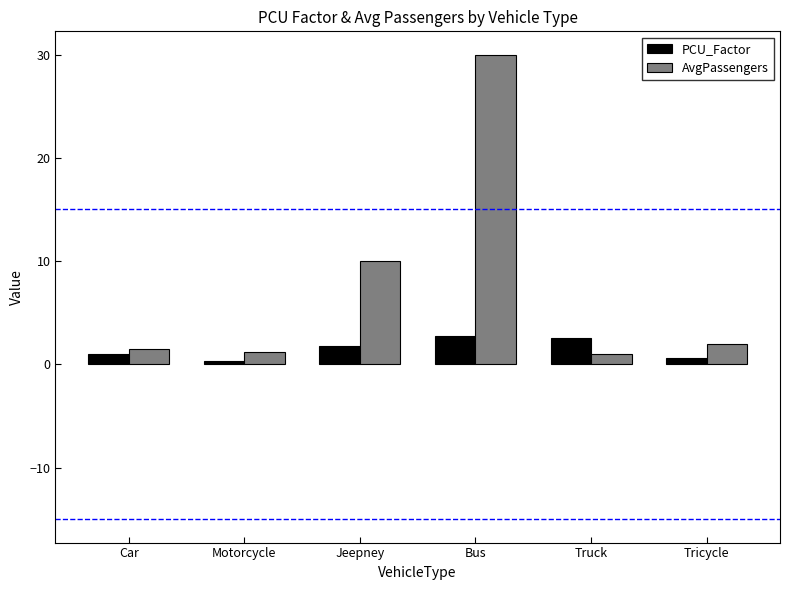

List the series in order of their peak value, highest first.

AvgPassengers, PCU_Factor